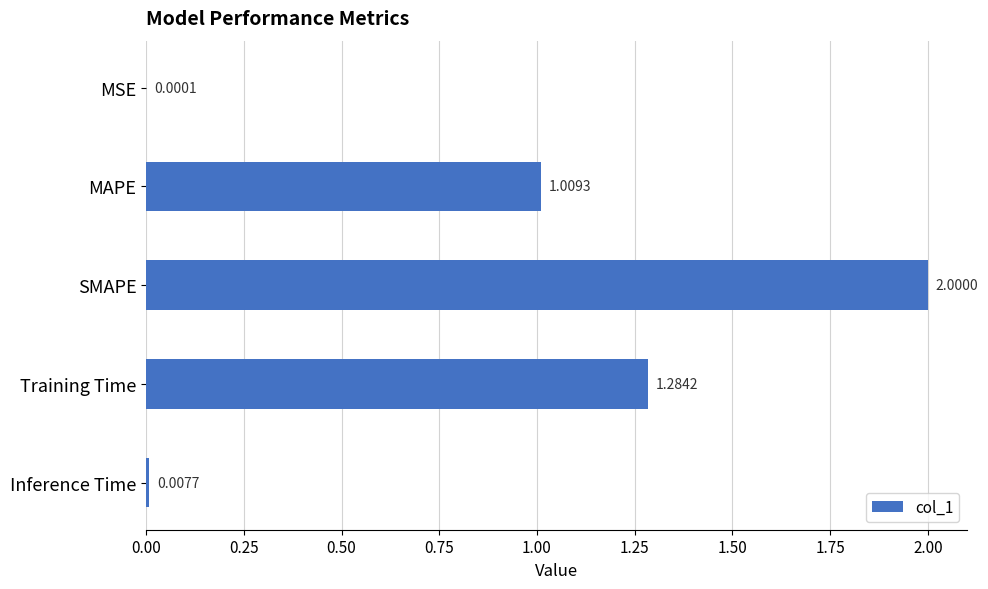

How many values exceed 1?

3